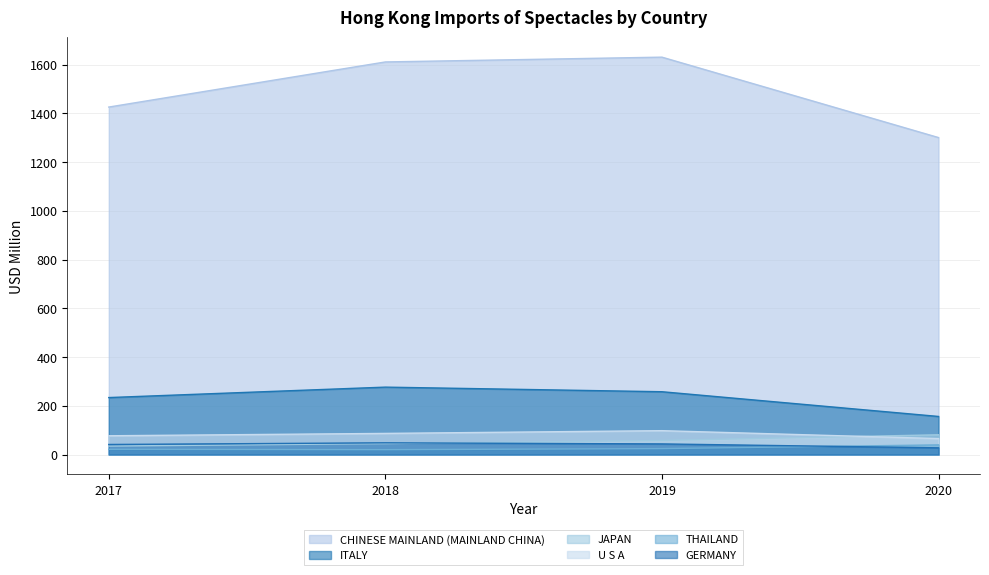

True or false: 2018 and 2017 intersect in this chart.

True